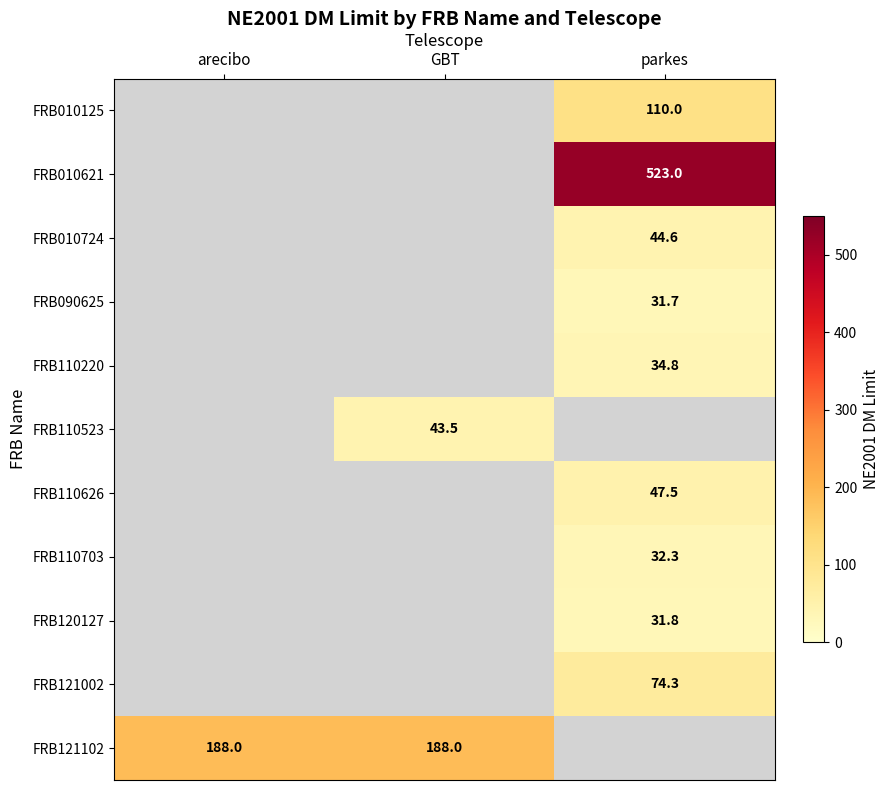

The value of FRB110523 at GBT is 43.5. True or false?

True